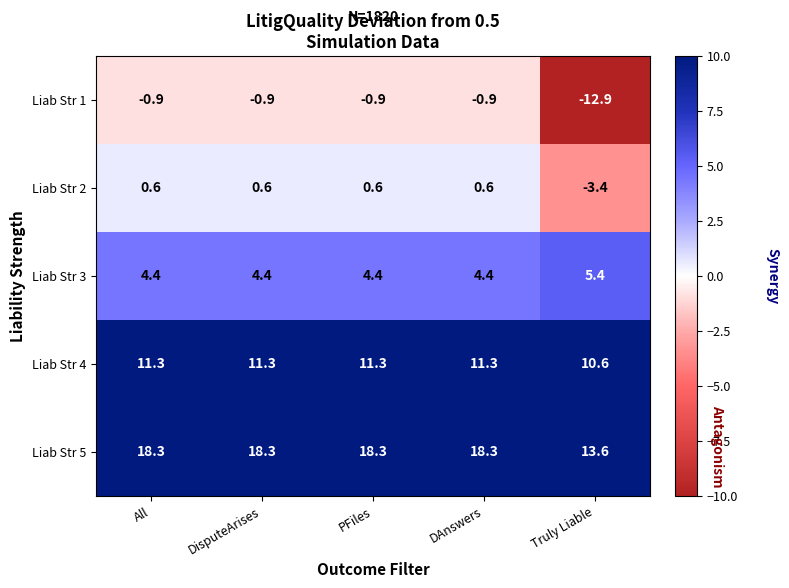

The Liab Str 4 series shows 14.7 at PFiles. True or false?

False